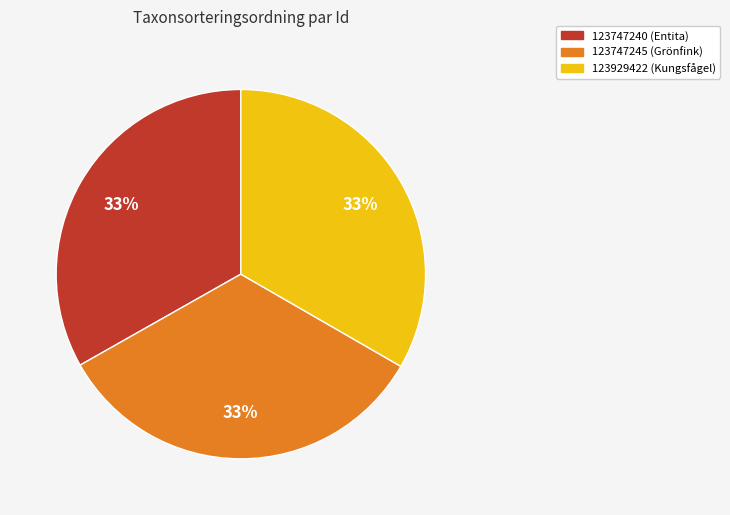

To the nearest percent, what is the average slice percentage?

33%